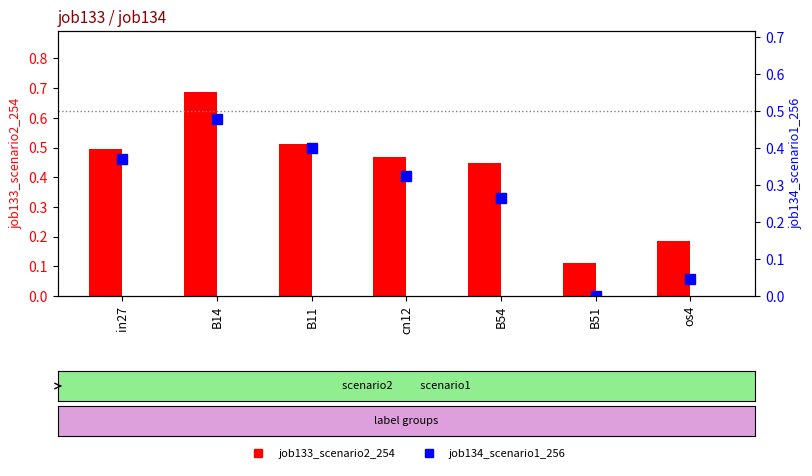

What is the difference between the highest and lowest values at os4?

0.1